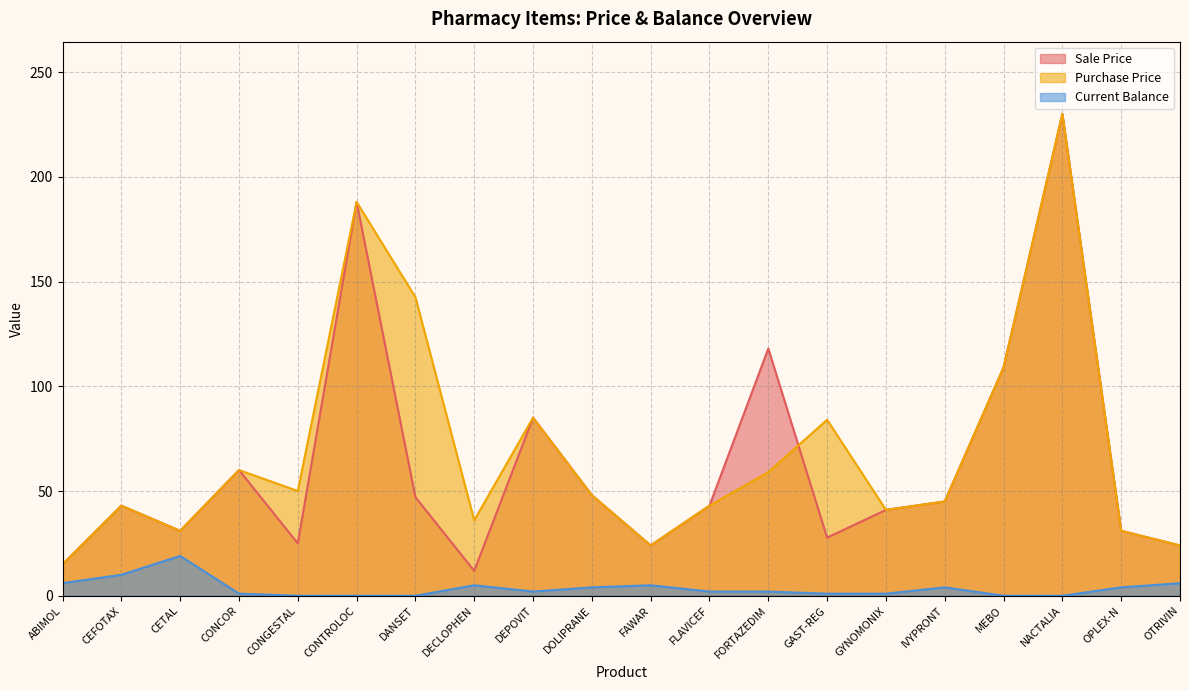

How many lines are shown in the chart?

3